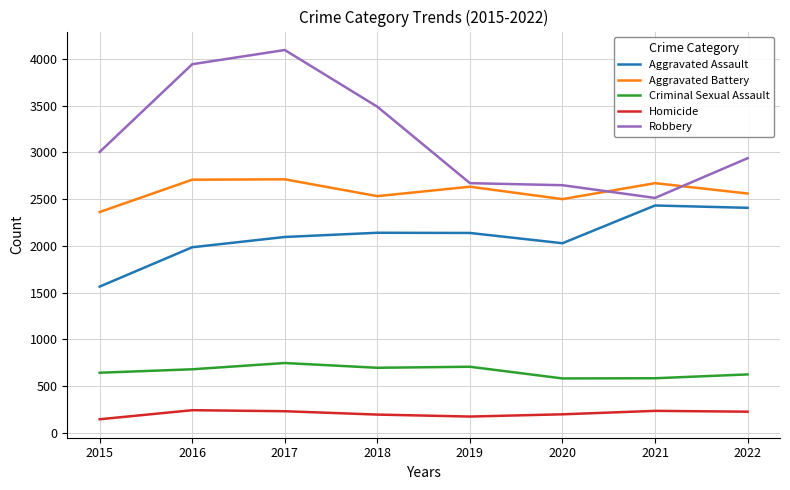

The value of Aggravated Battery at 2022 is 2560. True or false?

True